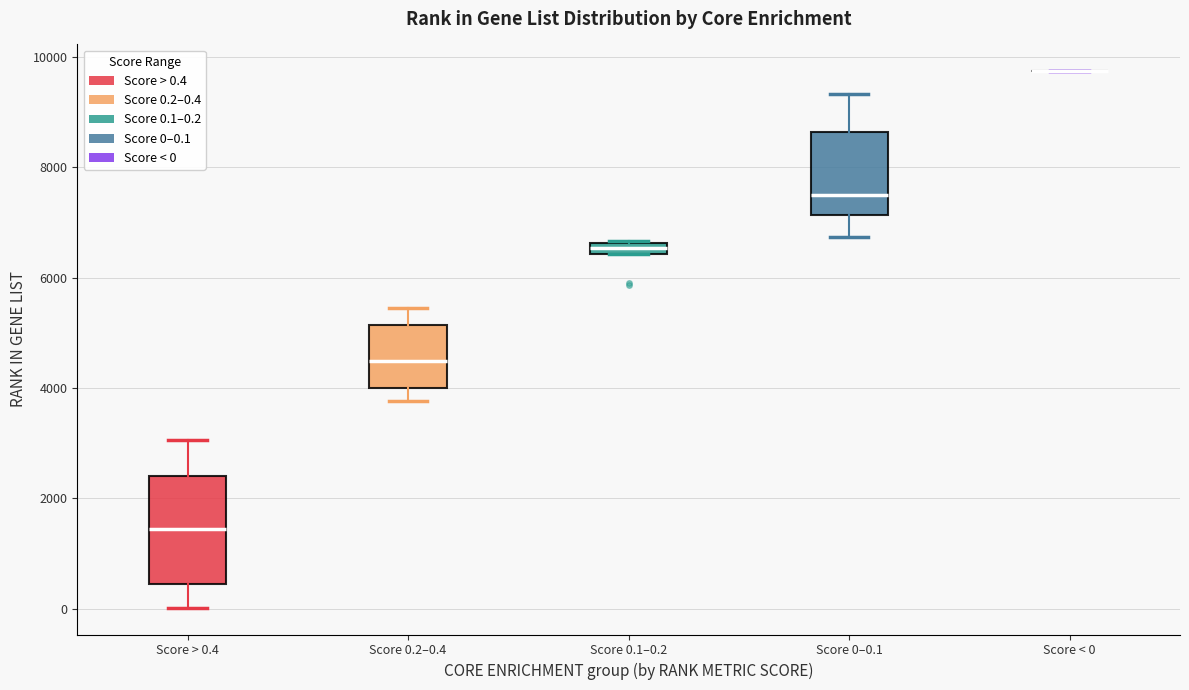

Comparing the boxes themselves (not the whiskers), which one is the tallest?

Score > 0.4